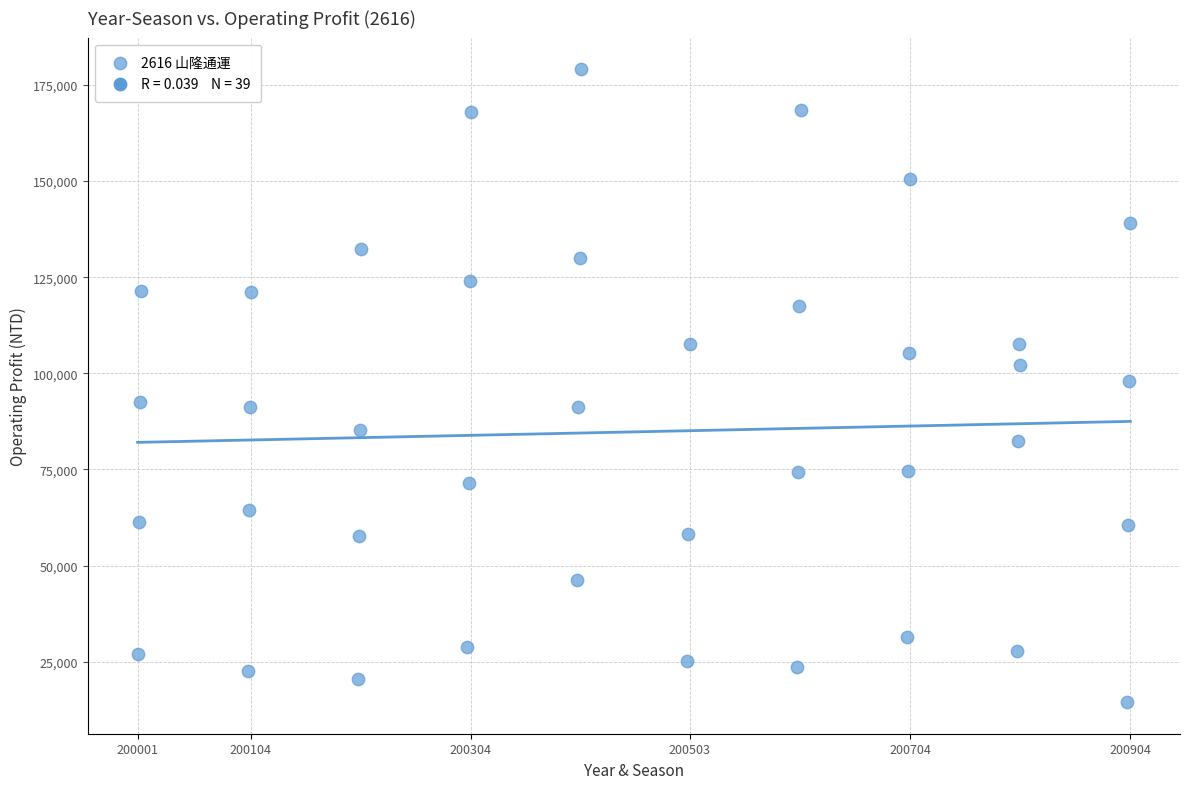

What is the range of Y values (max minus min)?

164556